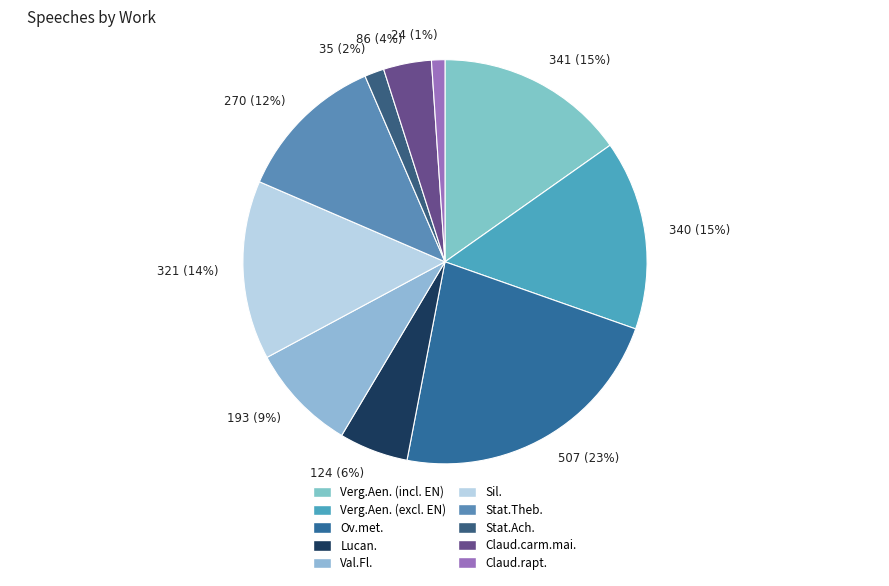

The 340 (15%) slice represents 15% of the pie. True or false?

True